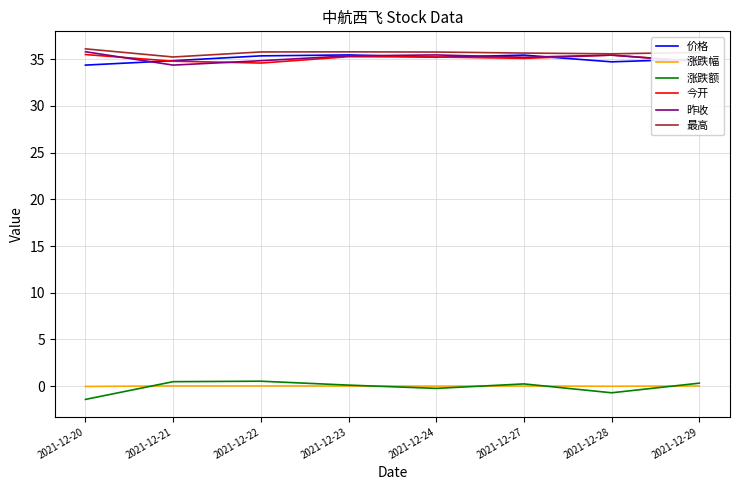

What is the minimum value shown in the chart?

-1.4